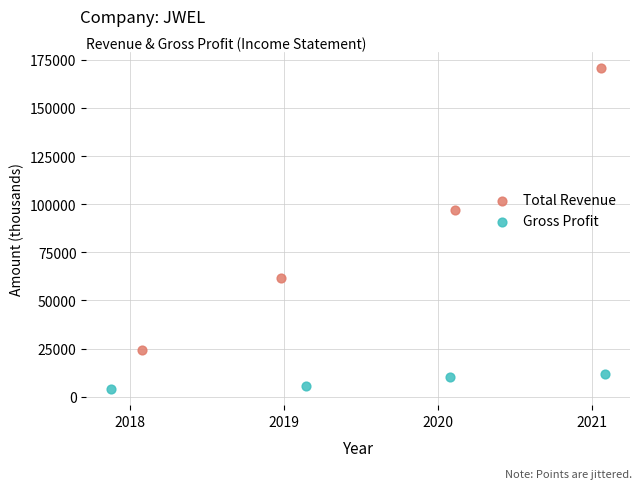

Which series has the largest Y range (max minus min)?

Total Revenue